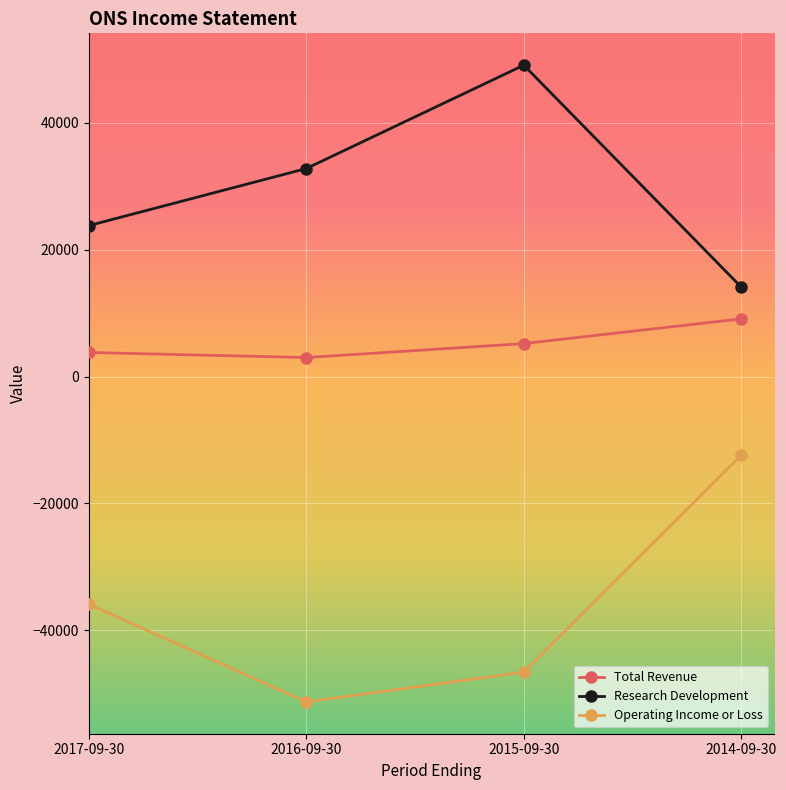

Which series has the widest spread of values?

Operating Income or Loss